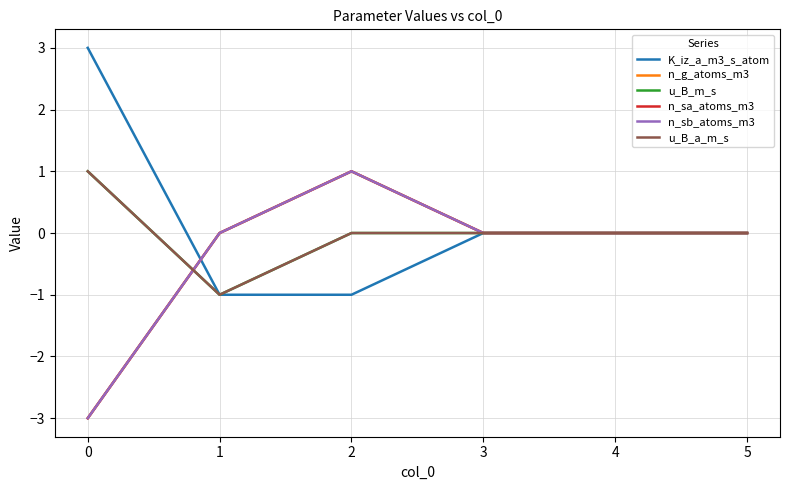

True or false: n_g_atoms_m3 and u_B_a_m_s cross at least once.

True